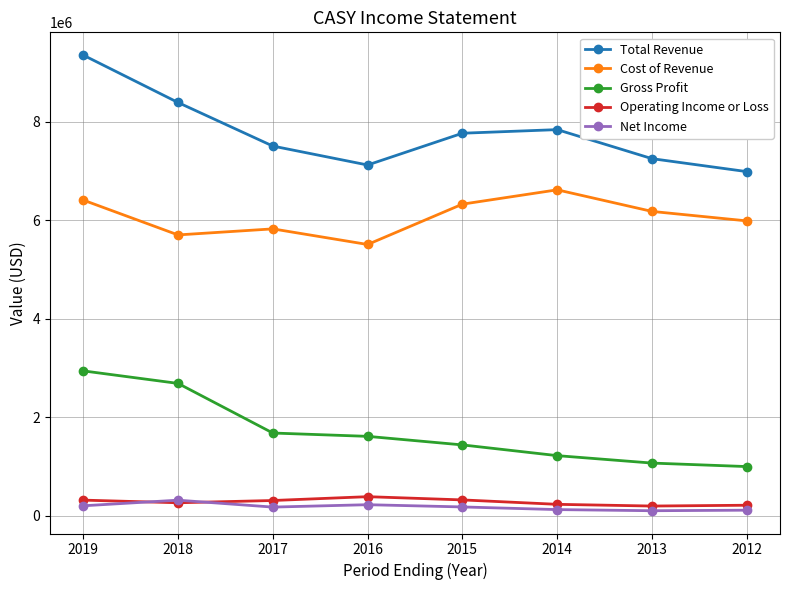

What is the difference between the second highest and minimum values in the Operating Income or Loss series?

124400